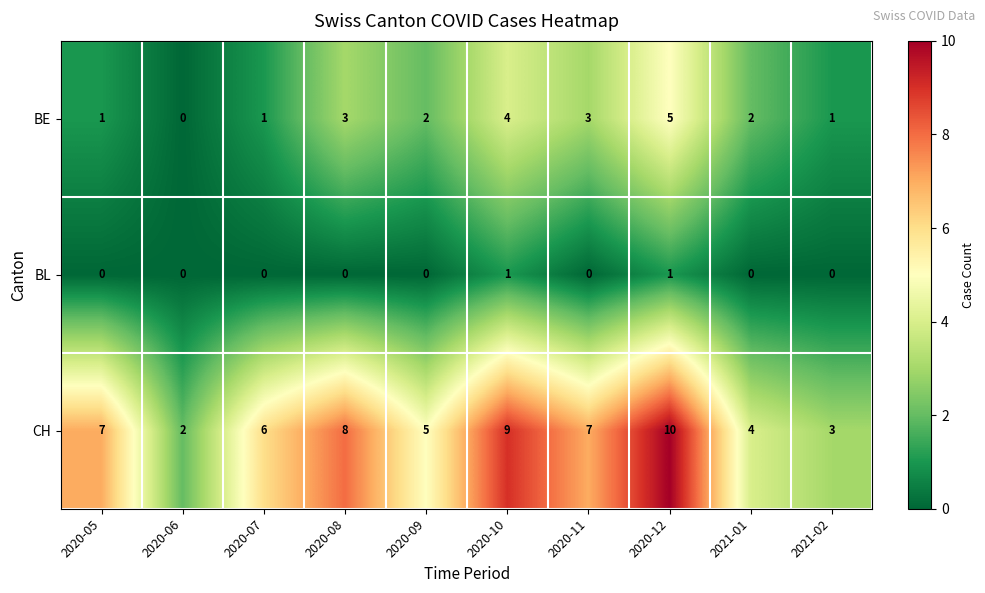

Which series changed the most between 2020-08 and 2020-11?

CH